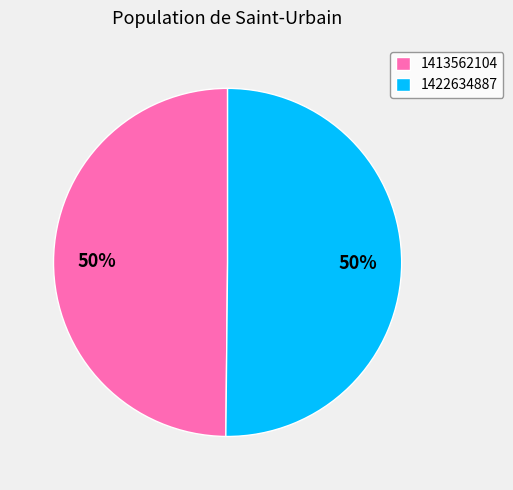

Count the number of slices in the pie.

2